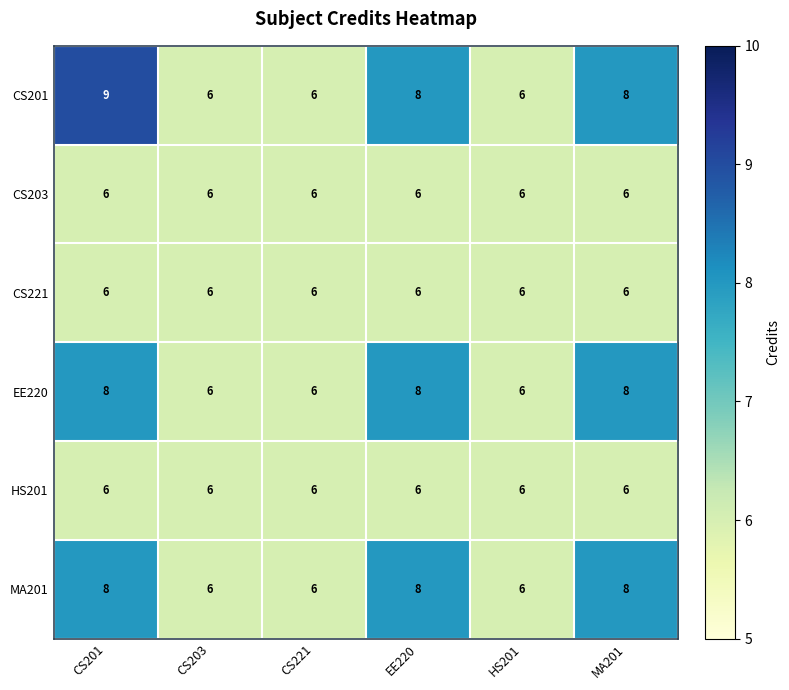

What is the sum of the HS201 values at MA201 and CS221?

12